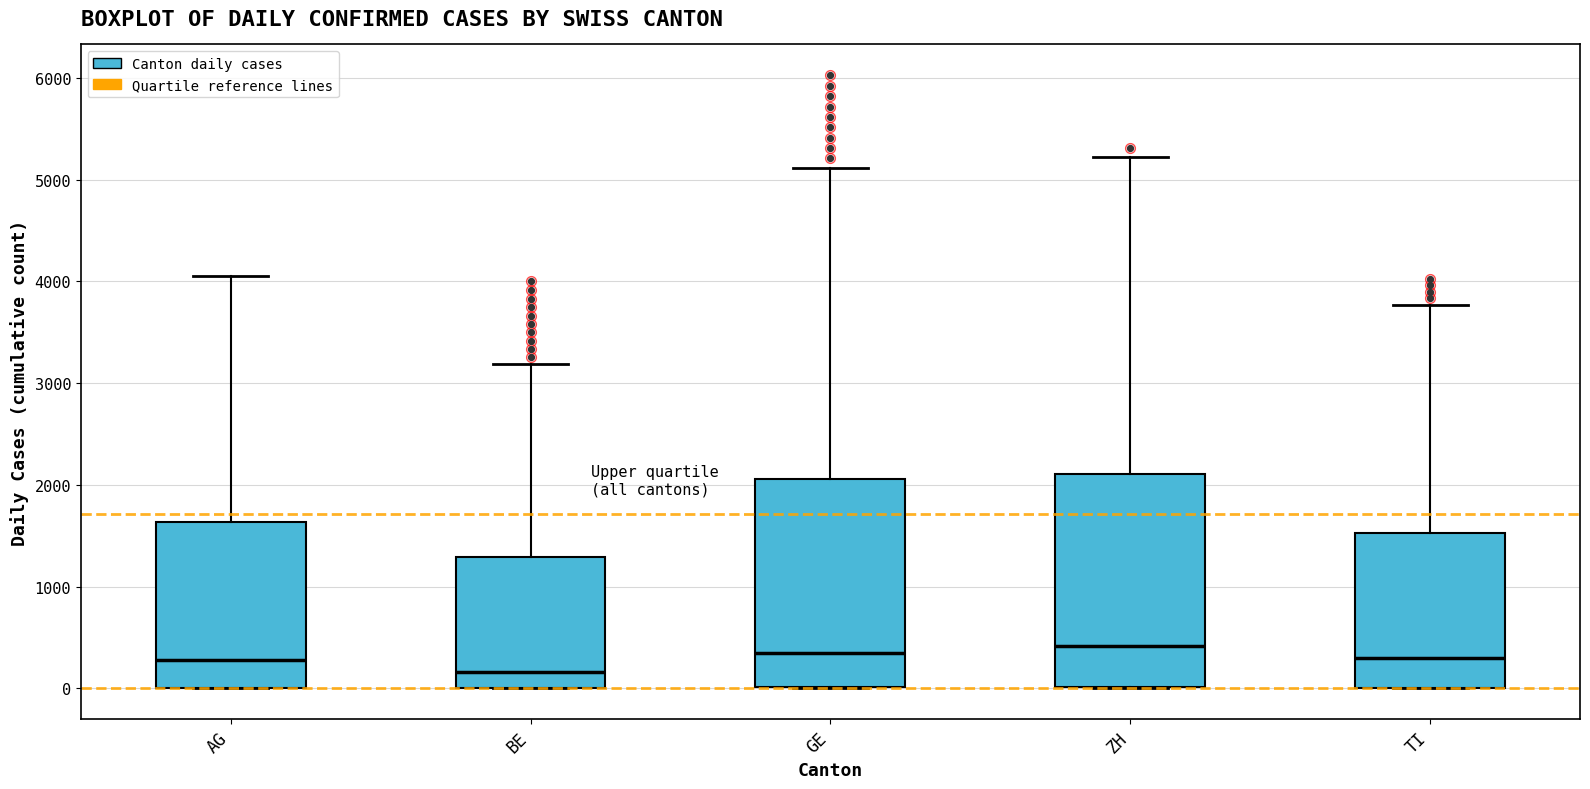

Where does the median line of the box for GE sit on the y-axis? The values are not printed on the chart, so give them approximately, as read against the axis.

300